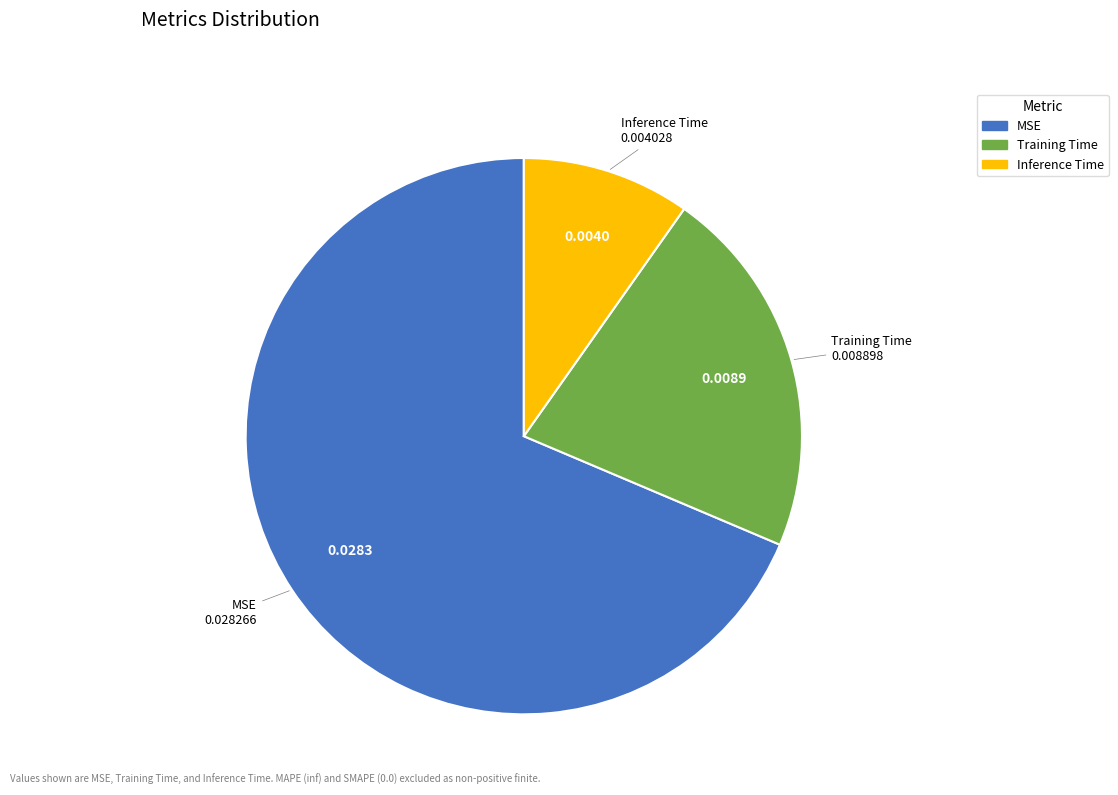

Does Inference Time account for over 50% of the chart?

No